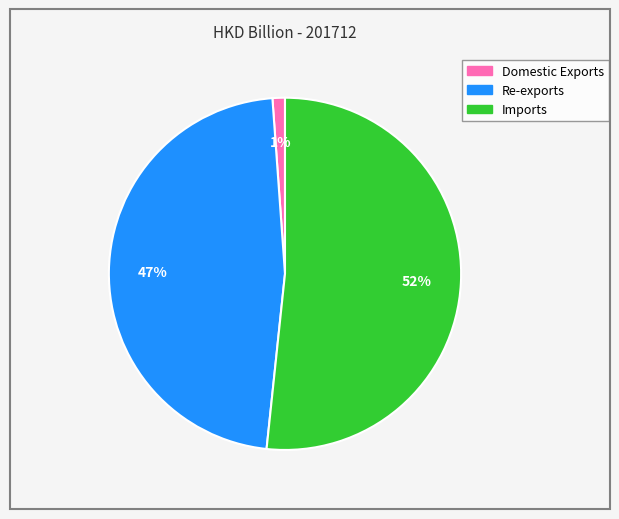

Combined, do Domestic Exports and Imports account for over 50%?

Yes